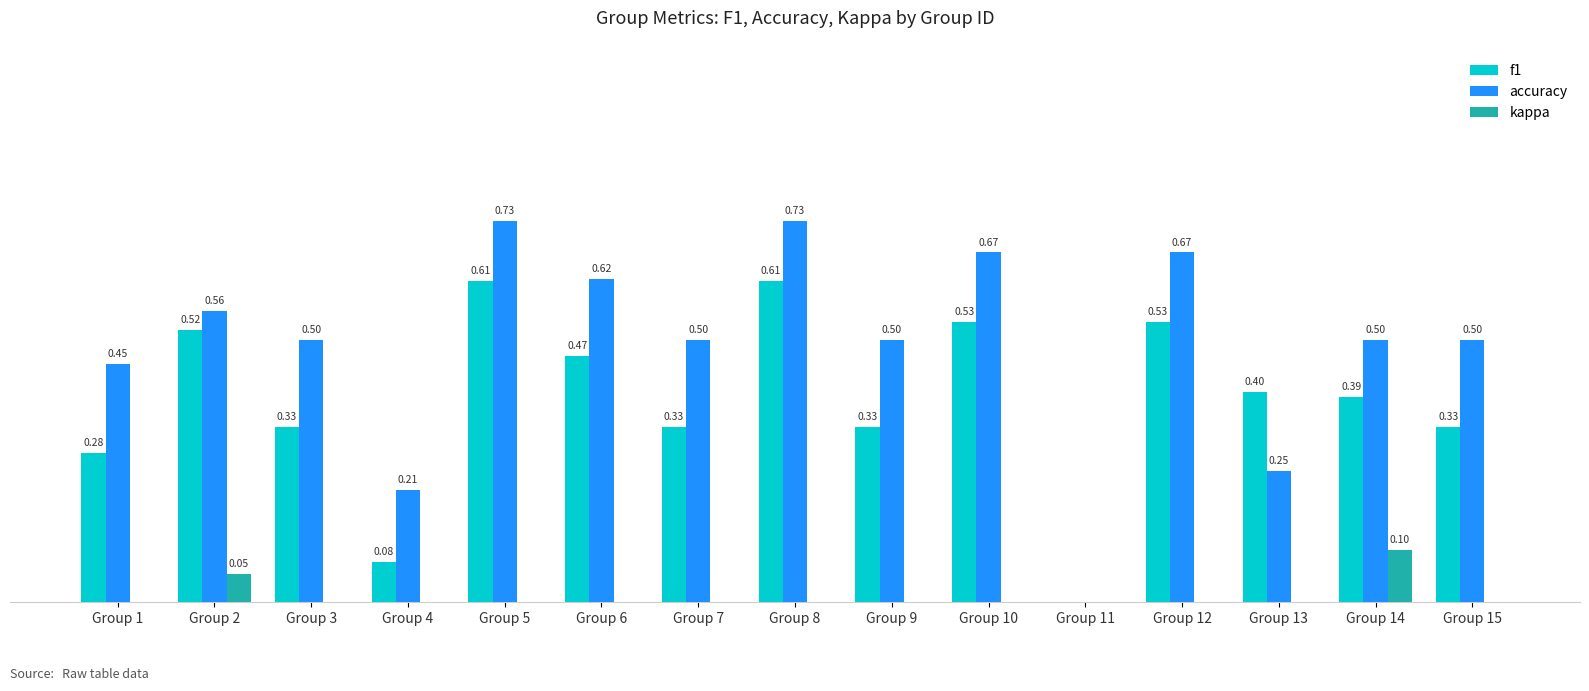

Is the value of accuracy at Group 13 greater than the value of f1 at Group 7?

No